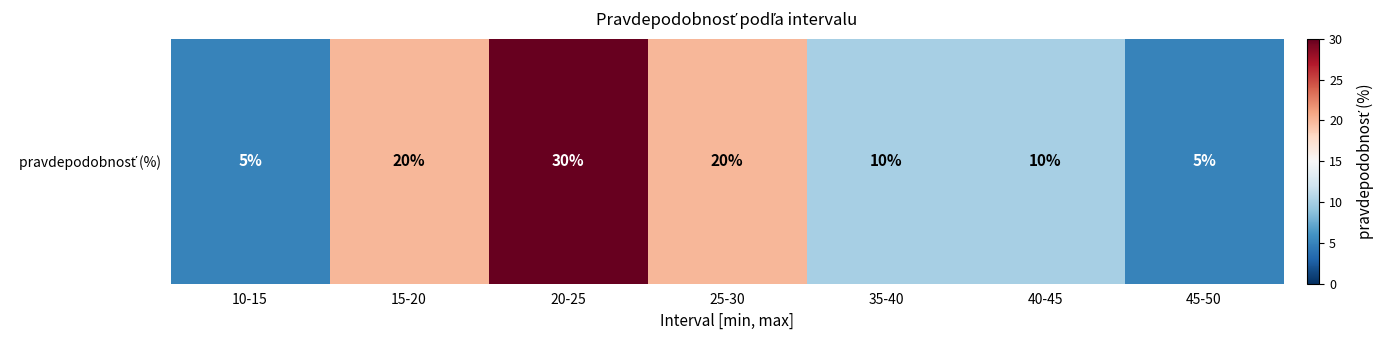

The value at 25-30 is 11. True or false?

False